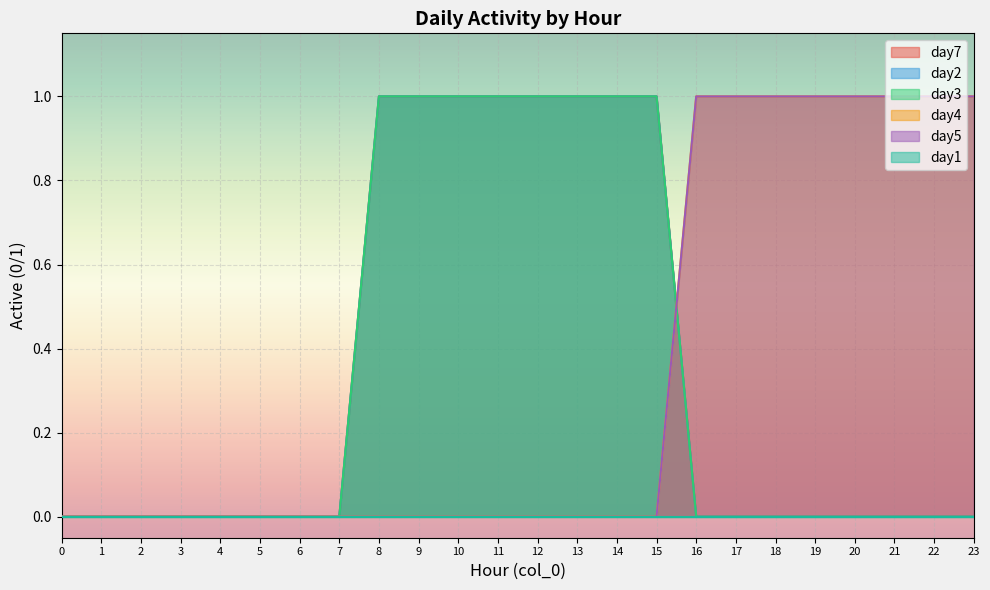

Which series ends up on top after the final intersection of day3 and day4?

day4